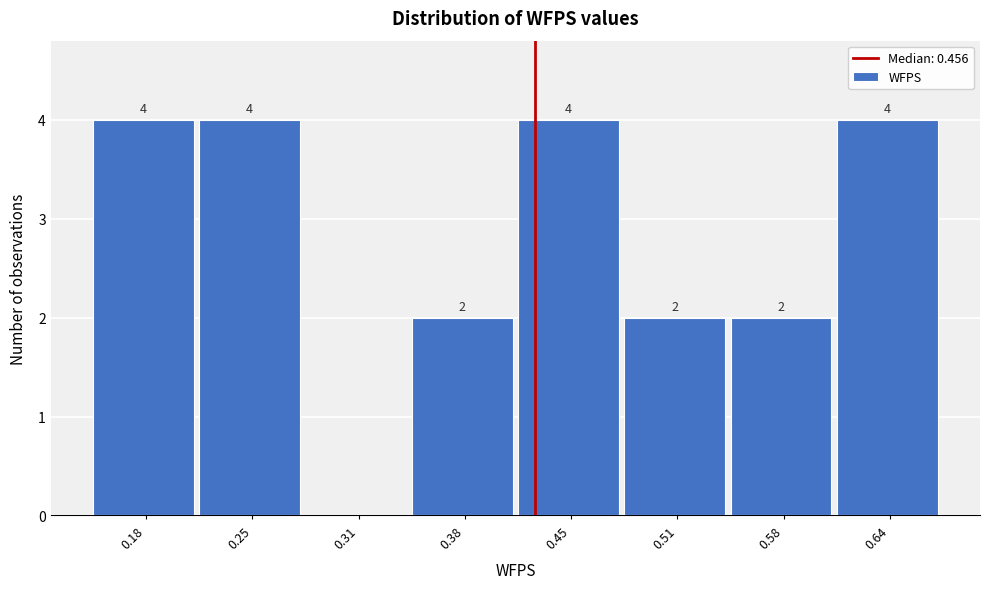

Reading right to left, list all the values displayed in this chart.

0.64=4	0.58=2	0.51=2	0.45=4	0.38=2	0.31=0	0.25=4	0.18=4